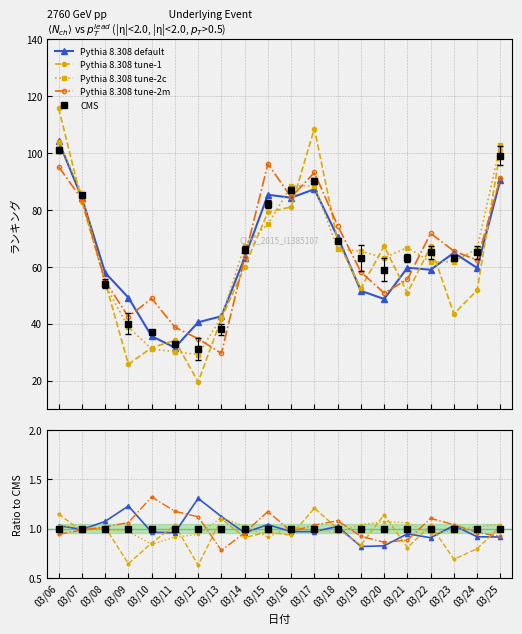

How many lines are shown in the chart?

5